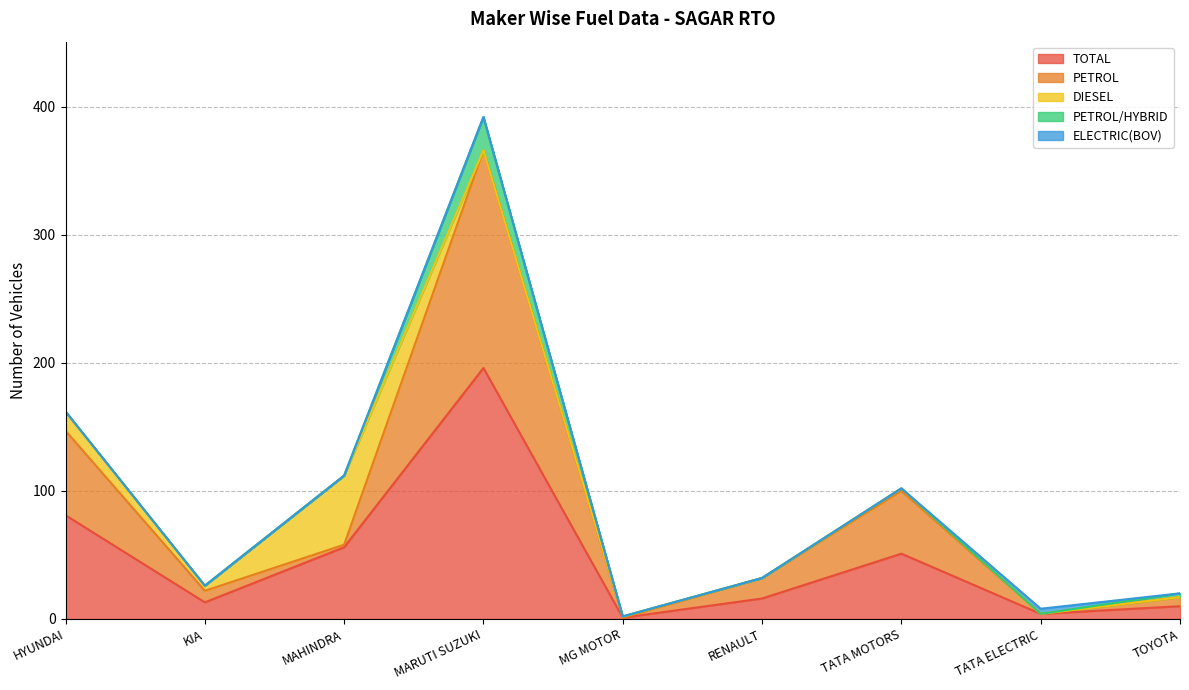

Which has a higher value, MARUTI SUZUKI or TOYOTA?

MARUTI SUZUKI